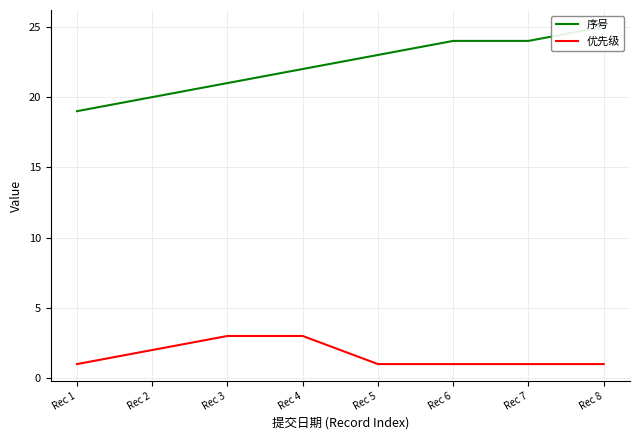

True or false: 序号 and 优先级 intersect in this chart.

False